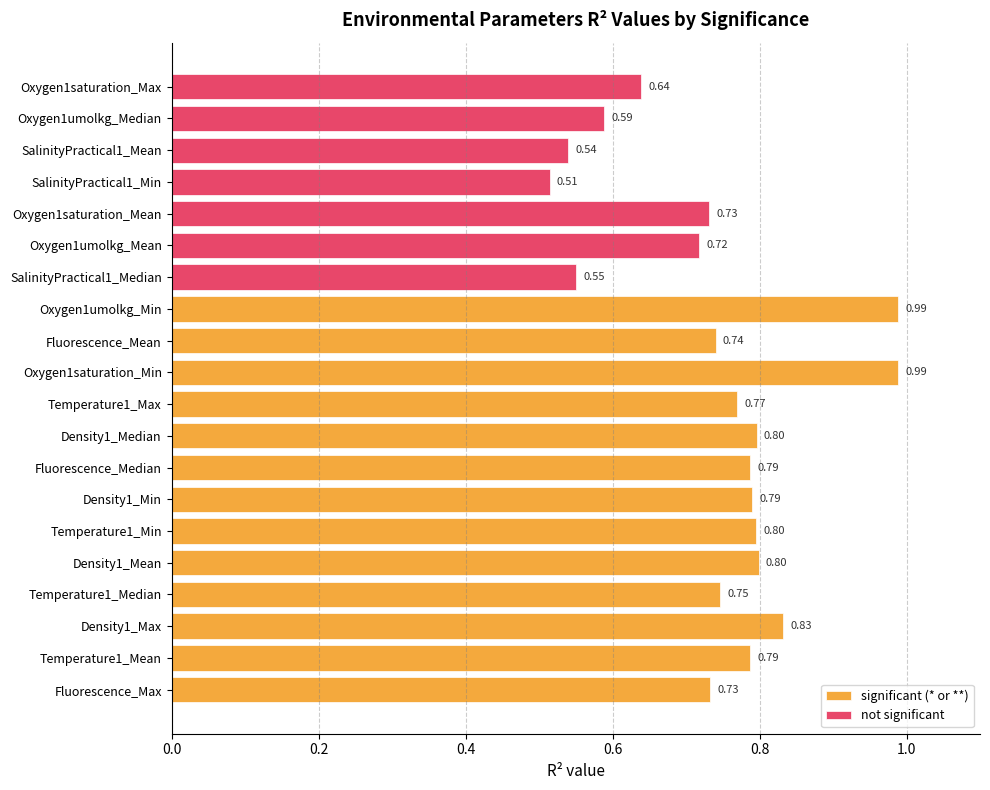

Where is significant (* or **) nearest to the value 0?

Fluorescence_Max